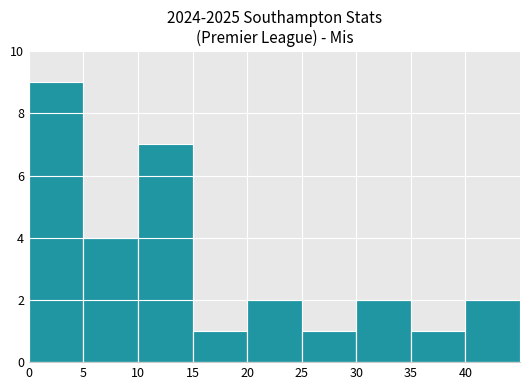

What is the sum of all values?

29